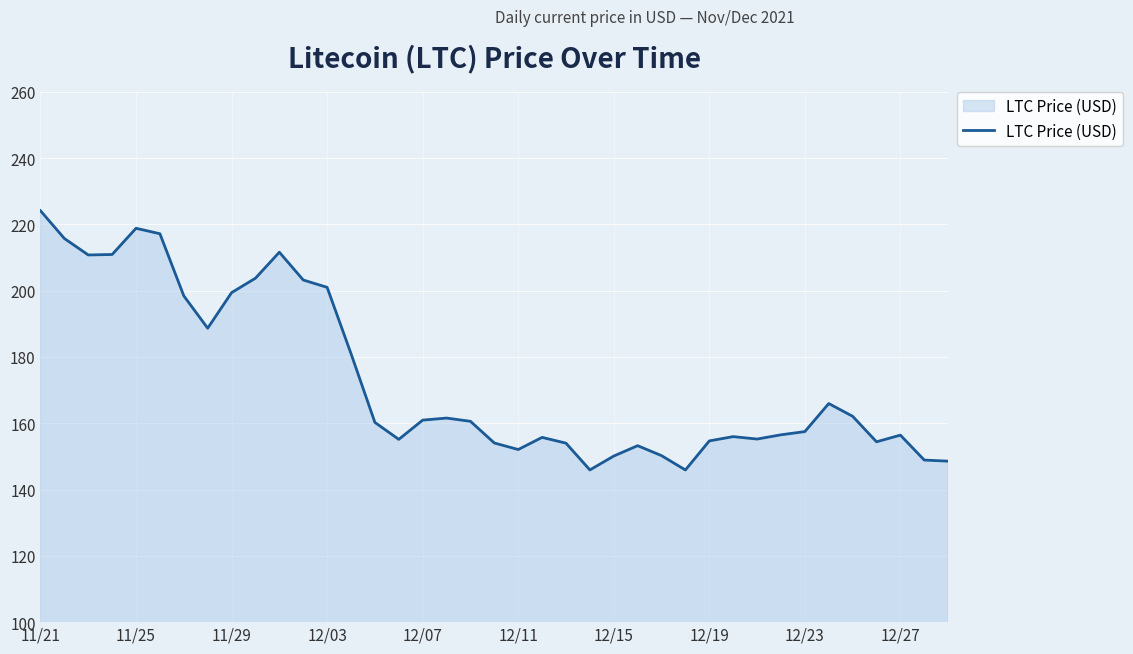

Does the chart display data point markers on the line(s)?

No